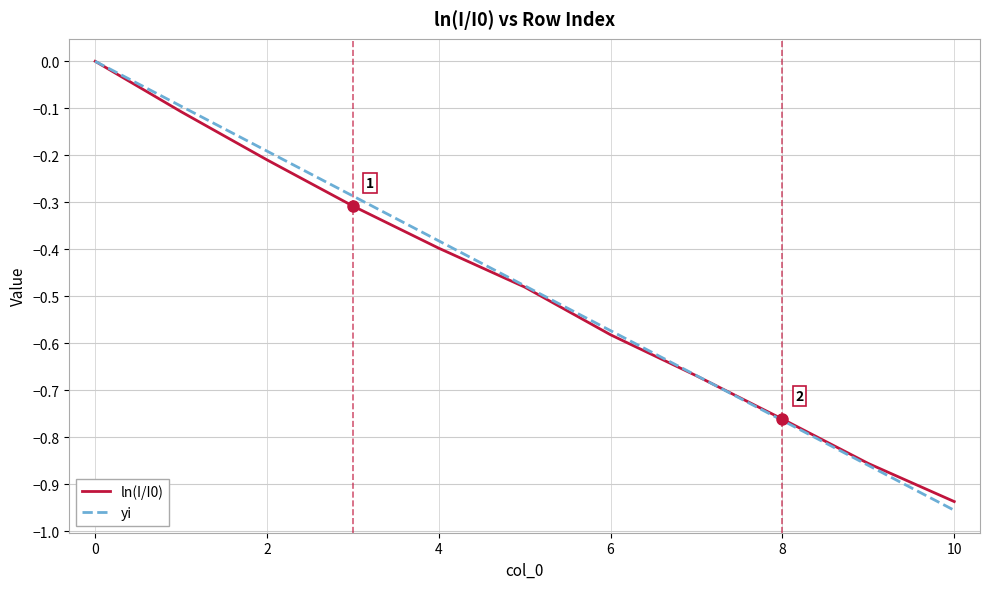

Which series has the widest spread of values?

yi